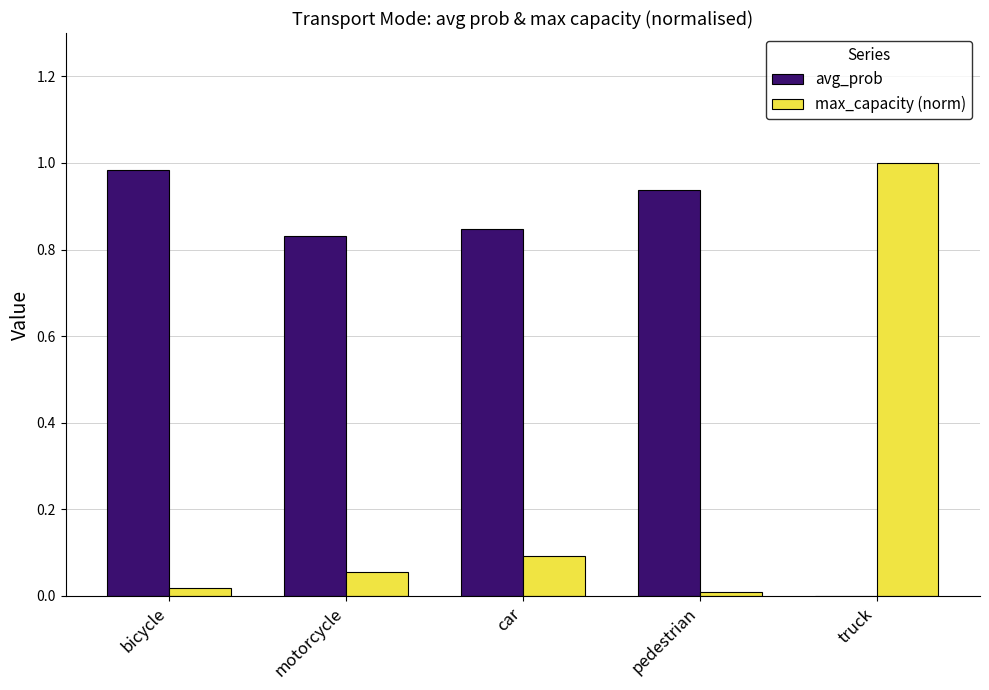

The max_capacity (norm) series shows 0.1 at motorcycle. True or false?

True